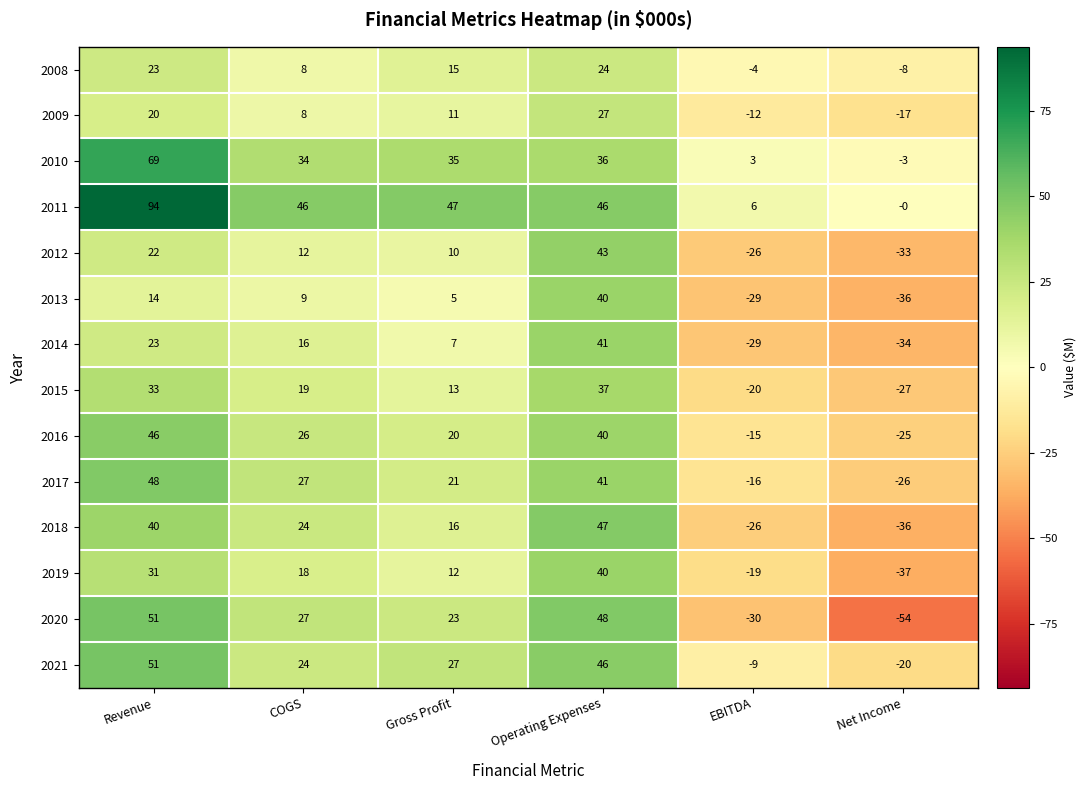

Rank the categories by 2010 value from lowest to highest.

Net Income, EBITDA, COGS, Gross Profit, Operating Expenses, Revenue